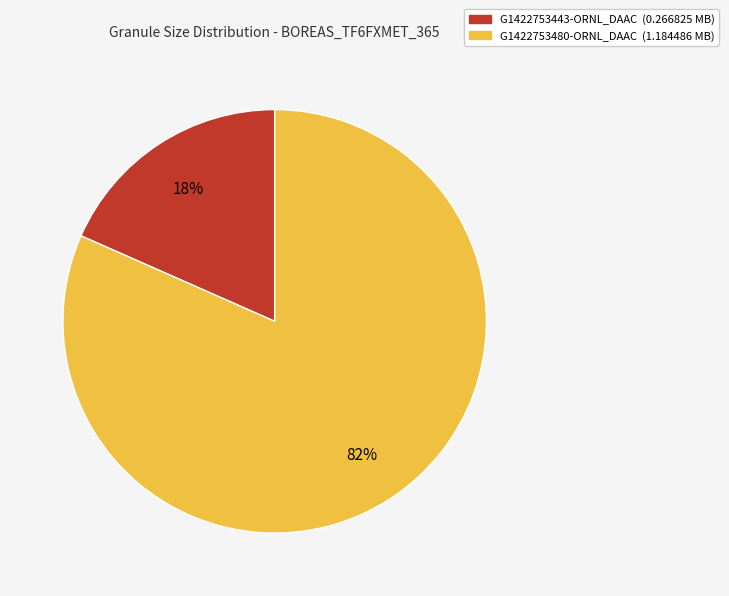

To the nearest percent, what percentage of the pie is G1422753480-ORNL_DAAC?

82%